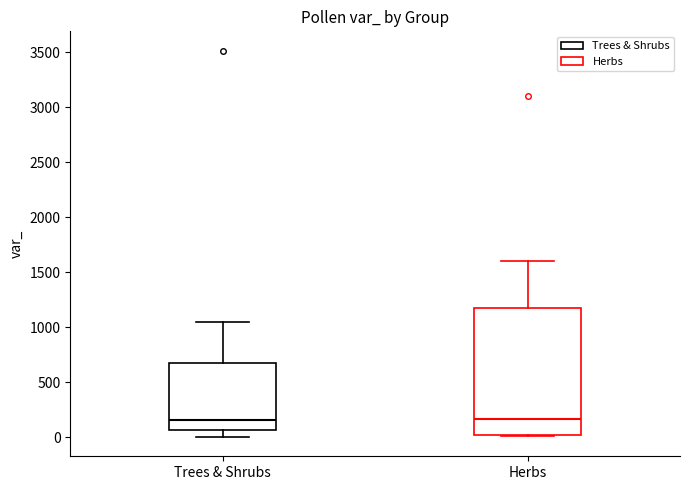

Reading left to right, transcribe this box plot: for each box, give where its median line is, the range the box spans, and where its two whiskers end, as read against the y-axis. The values are not printed on the chart, so give them approximately, as read against the axis.

Trees & Shrubs: median 150, box 50 to 650, whiskers 0 to 1050
Herbs: median 150, box 0 to 1200, whiskers 0 (just below the box's lower edge) to 1600